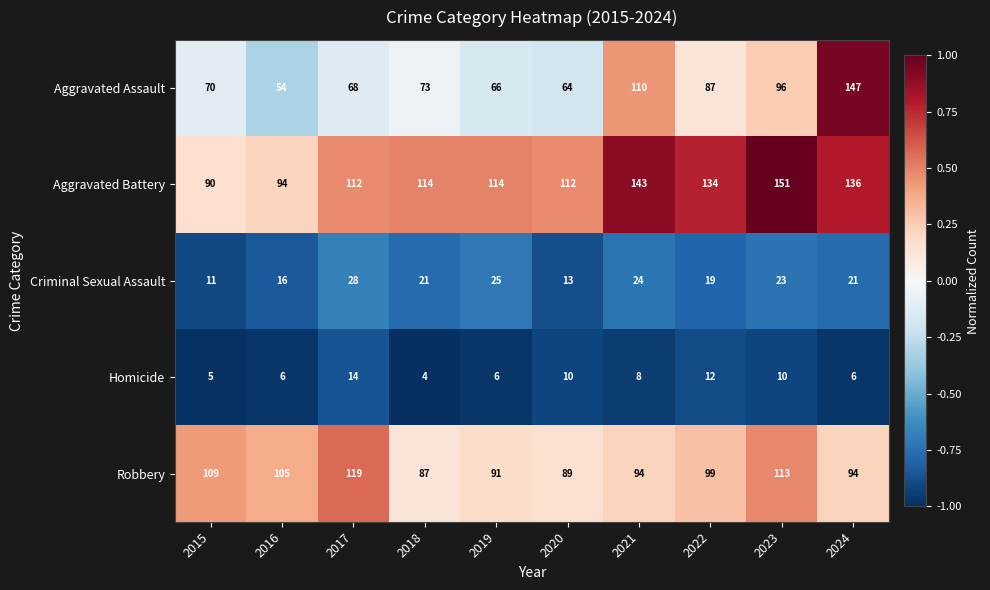

Rank the series by their maximum value, from highest to lowest.

Aggravated Battery, Aggravated Assault, Robbery, Criminal Sexual Assault, Homicide